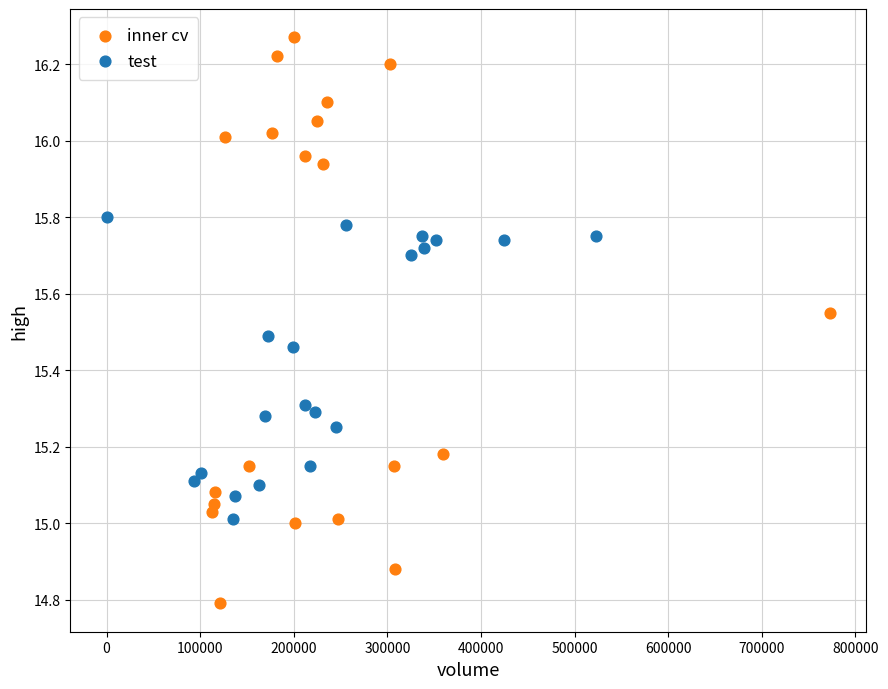

Which series reaches the minimum Y coordinate?

inner cv